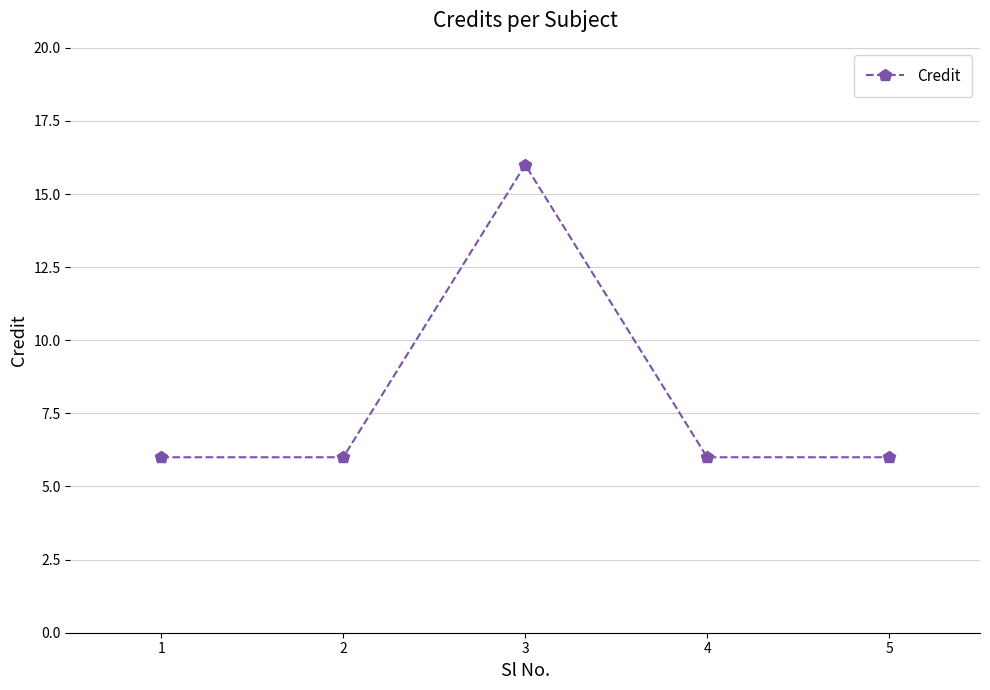

Count the values in the range 6 to 7.

4